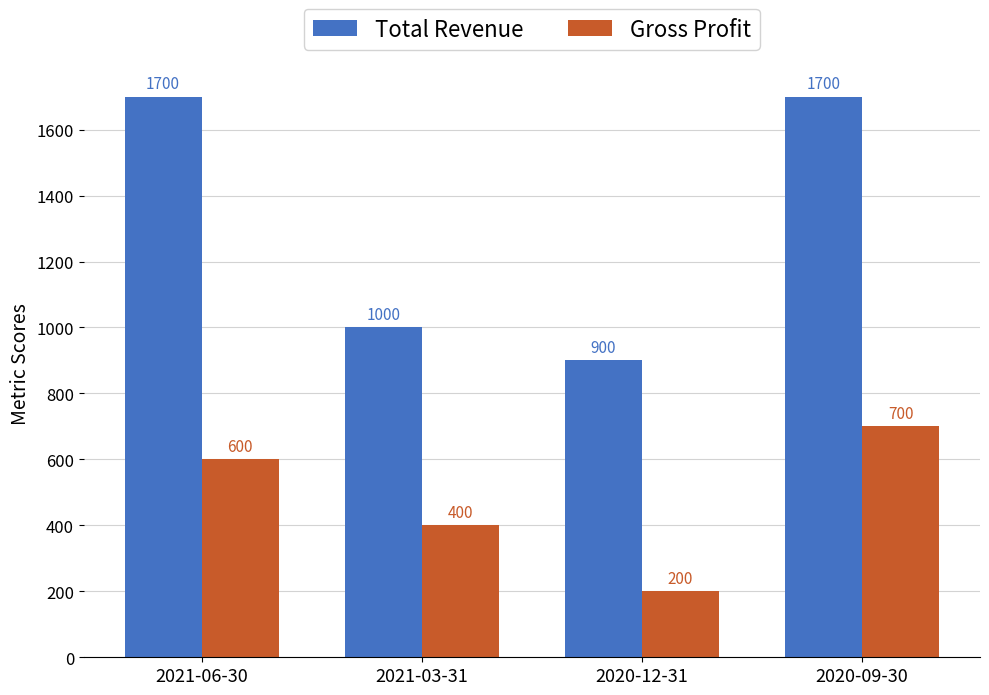

How many data points in Total Revenue are less than 1700?

2